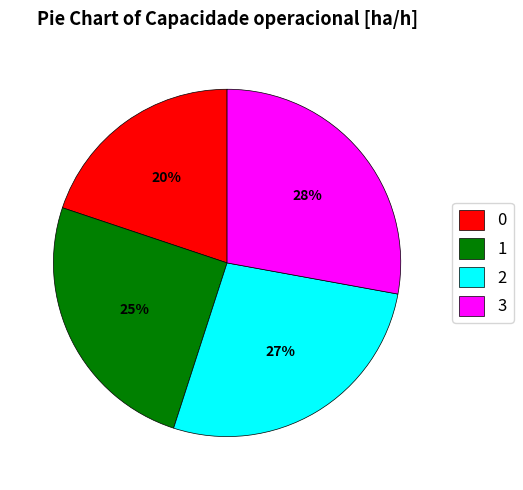

The 2 slice represents 34% of the pie. True or false?

False